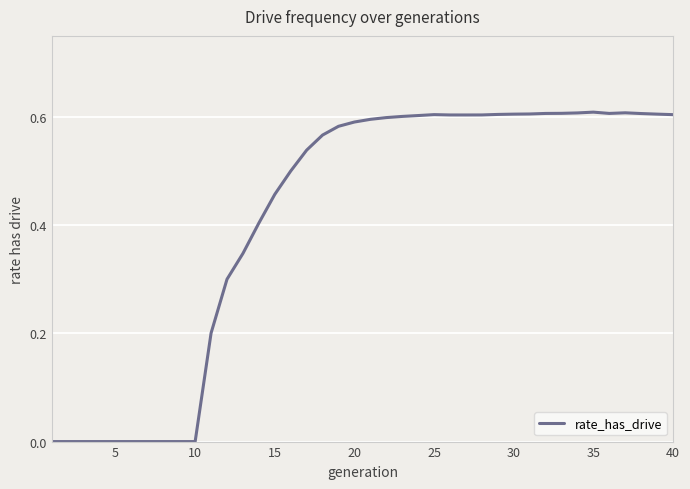

Is this an area chart (filled region under the line)?

No